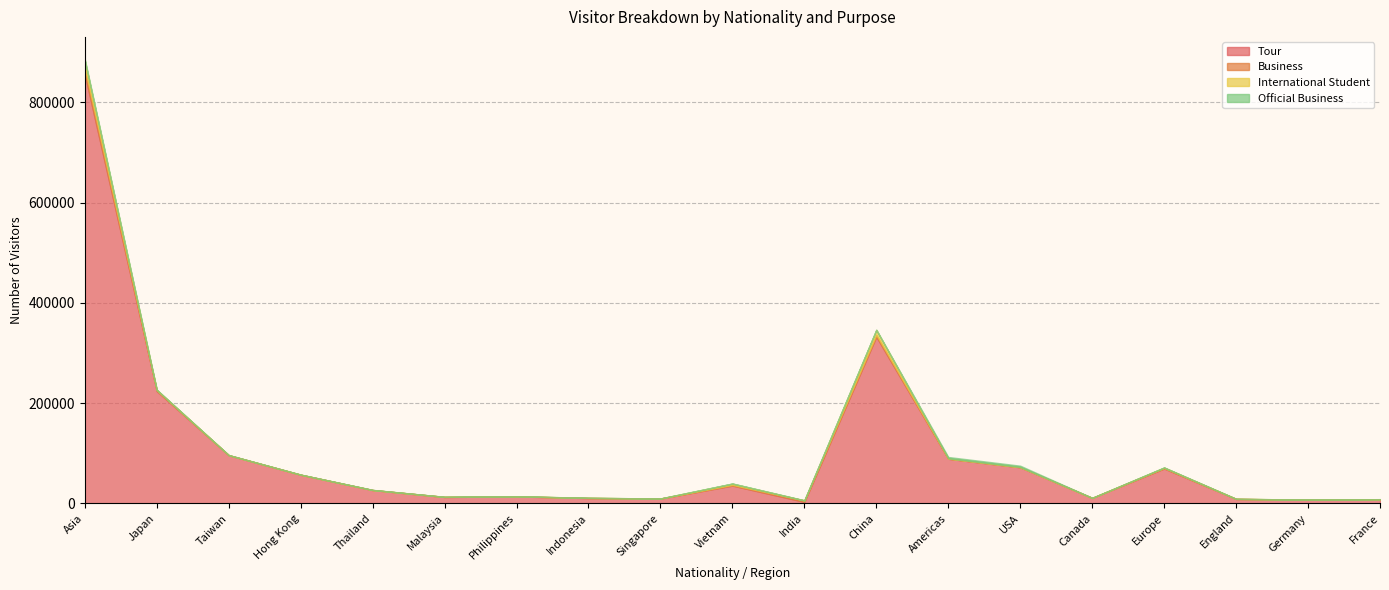

What is the value of the Tour point at the 2nd from the left?

224273